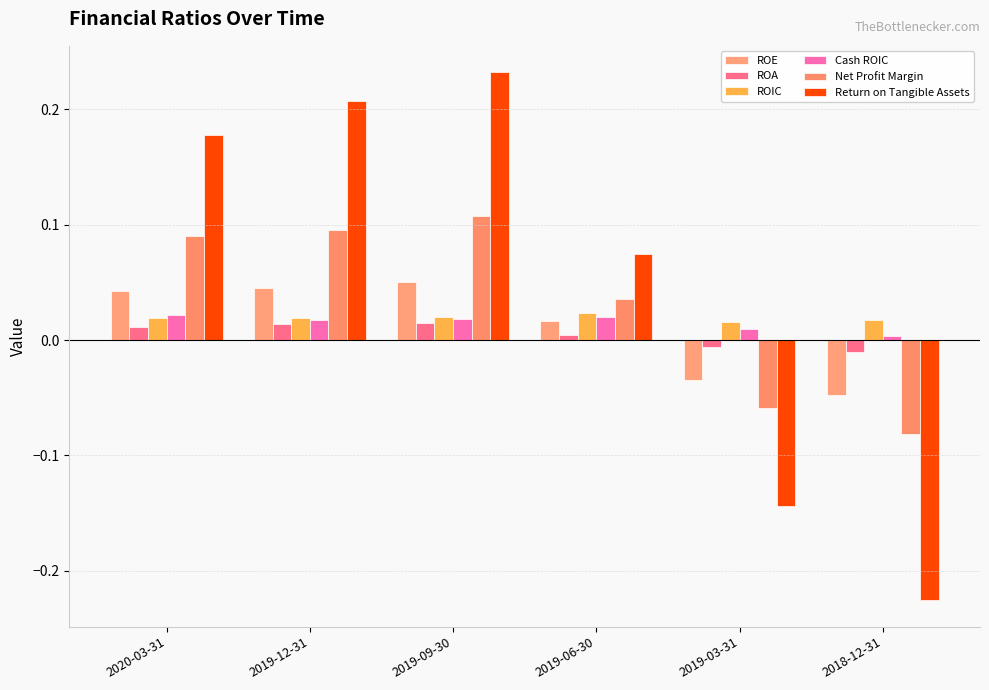

Which series has the largest total across all categories?

Return on Tangible Assets